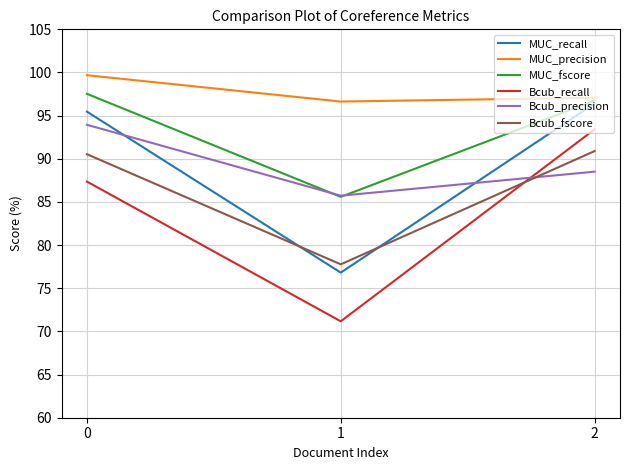

List the series in order of their peak value, highest first.

MUC_precision, MUC_fscore, MUC_recall, Bcub_precision, Bcub_recall, Bcub_fscore